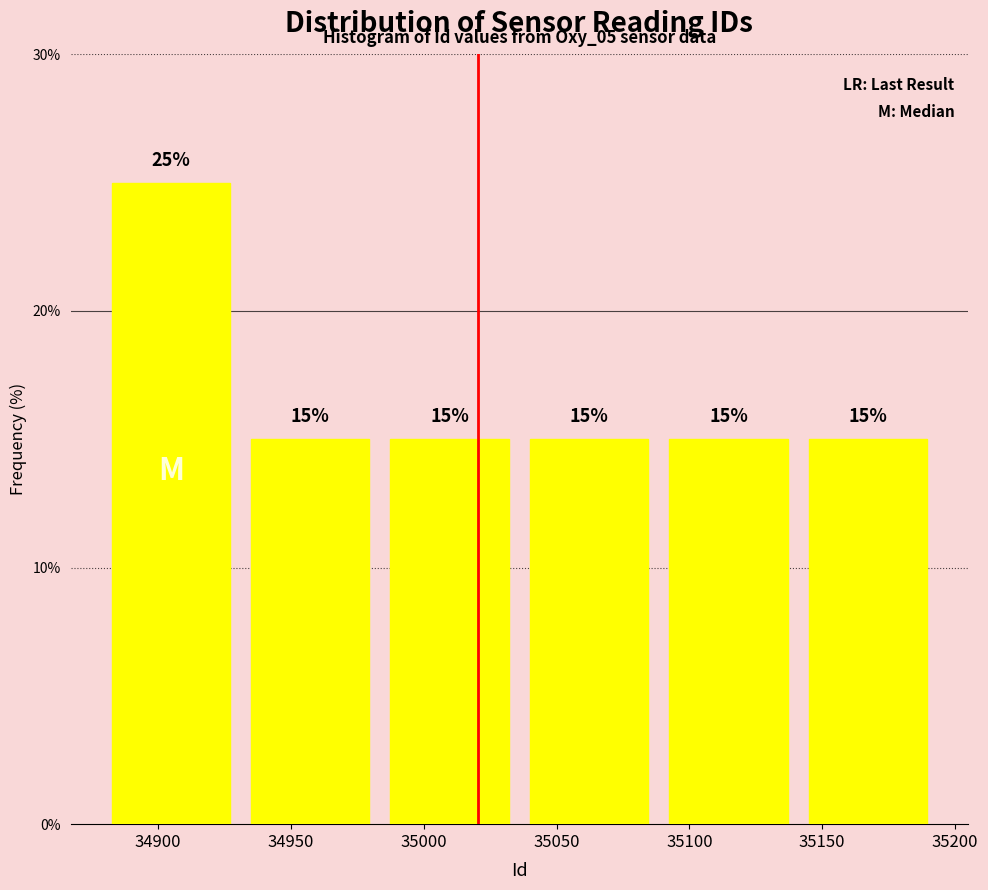

Reading left to right, list every bar in this chart as the range it spans on the x-axis followed by its height. The bar edges are not printed on the chart, so give them approximately, as read against the axis.

34878.5 to 34931.0: 25
34931.0 to 34983.5: 15
34983.5 to 35036.0: 15
35036.0 to 35088.5: 15
35088.5 to 35141.0: 15
35141.0 to 35193.5: 15